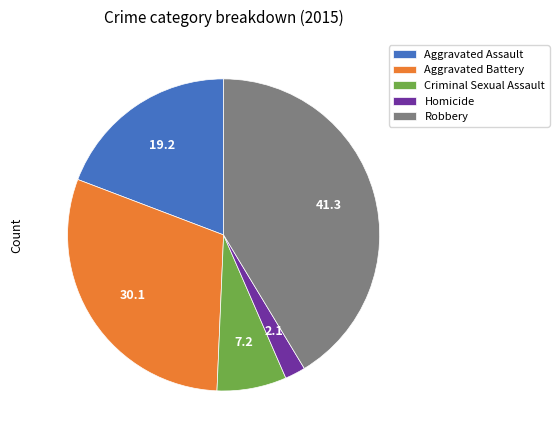

Is the sum of Robbery and Criminal Sexual Assault greater than half?

No